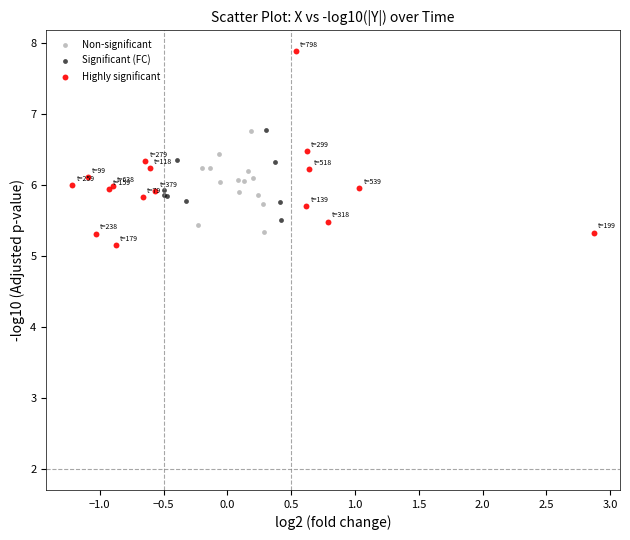

Which series contains the lowest Y value?

Highly significant